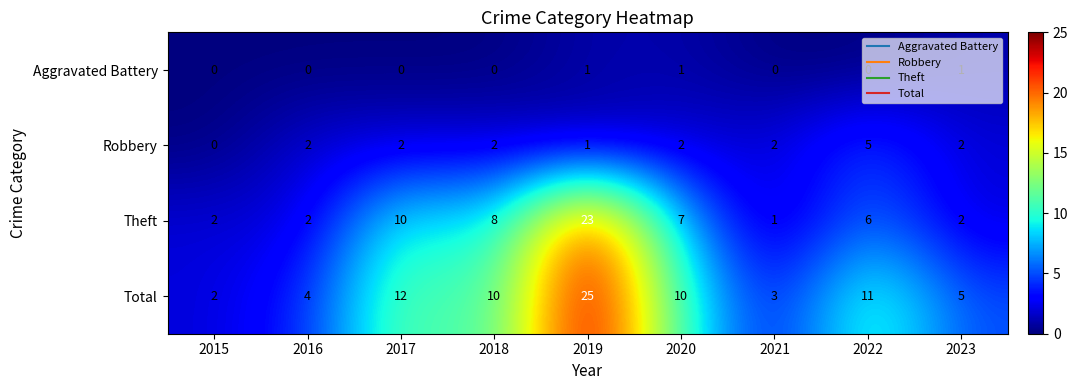

At which label does Robbery reach its peak?

2022